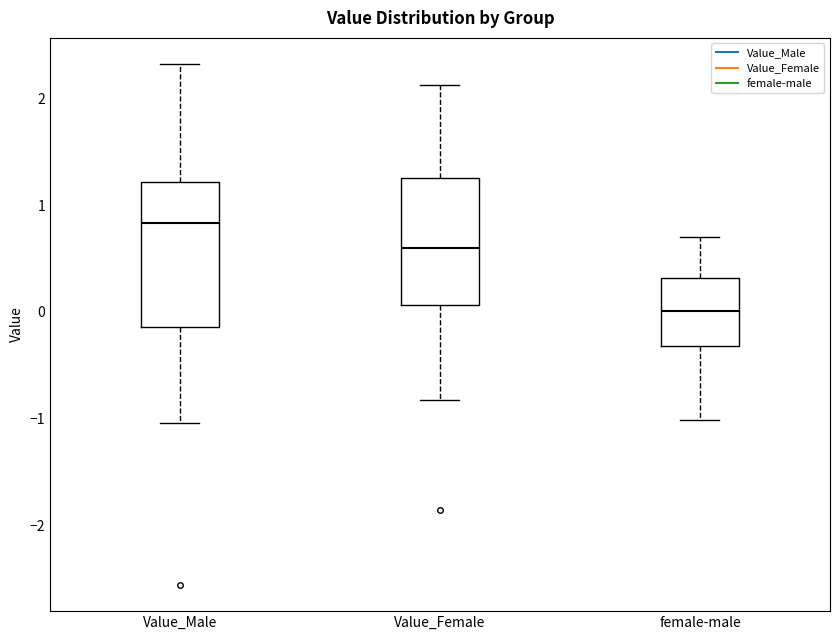

Comparing the boxes themselves (not the whiskers), which one is the tallest?

Value_Male